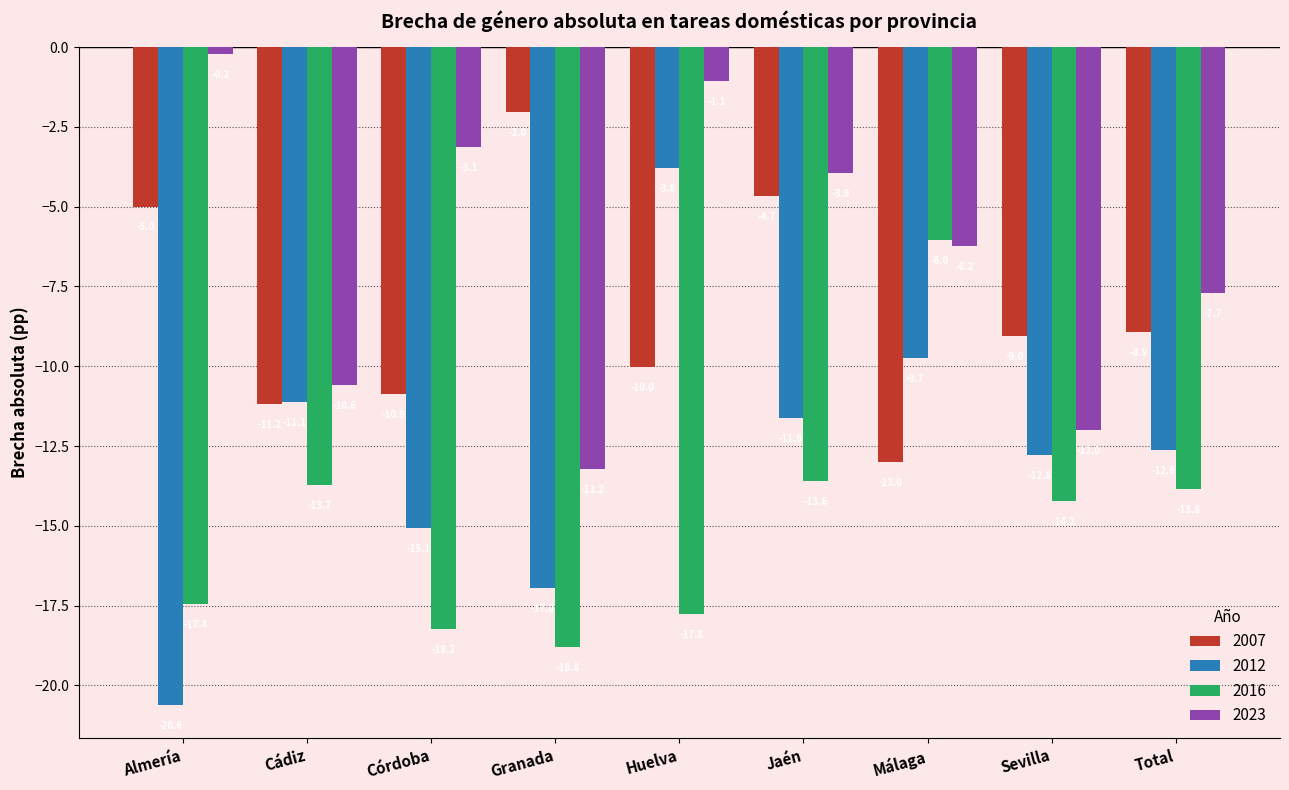

The 2016 series shows -18.2 at Córdoba. True or false?

True